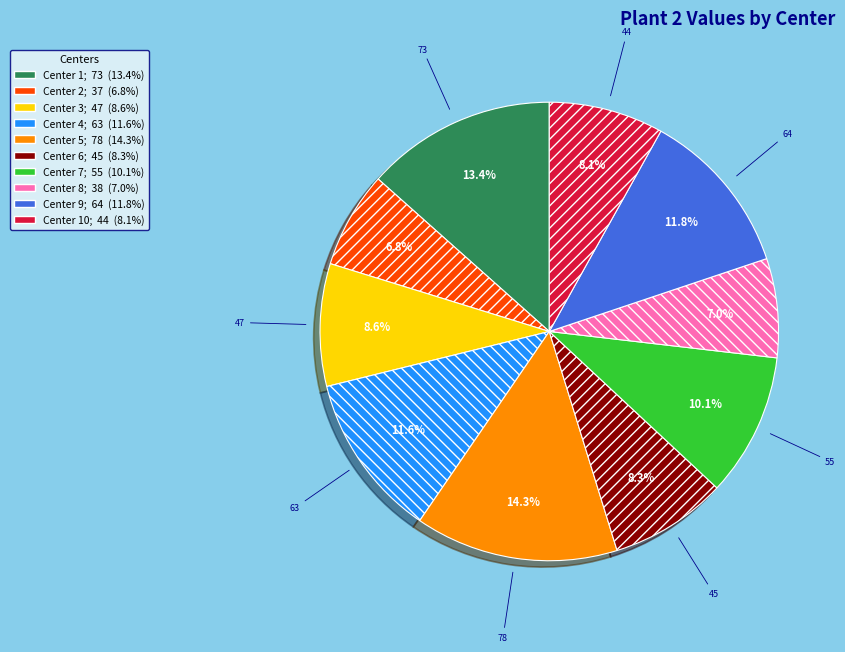

Count the number of slices in the pie.

10